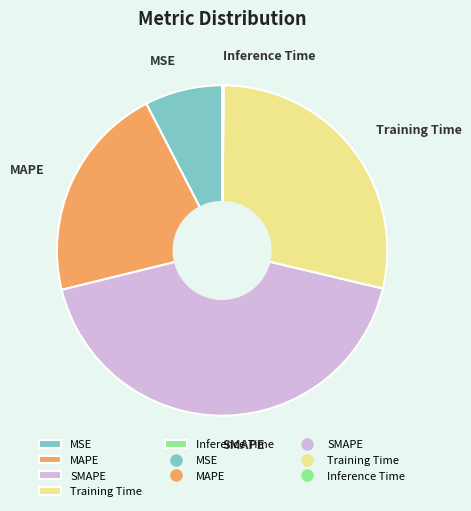

Is there any slice that represents more than half of the pie?

No